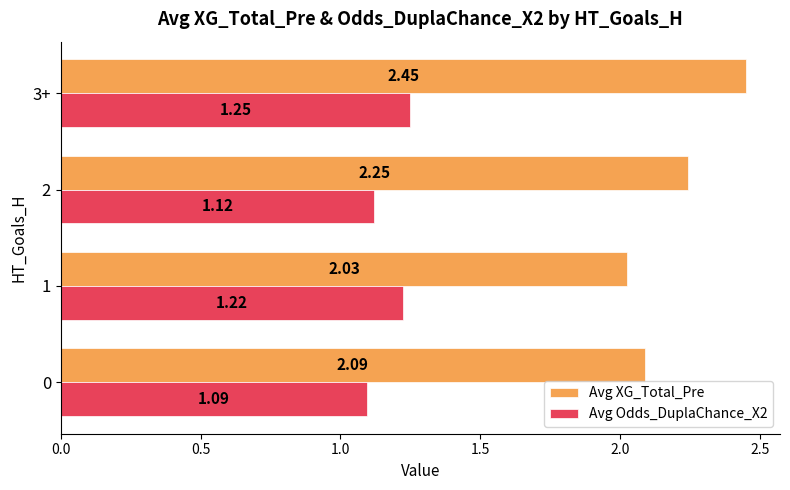

What is the difference between the maximum and second lowest values in the Avg XG_Total_Pre series?

0.4